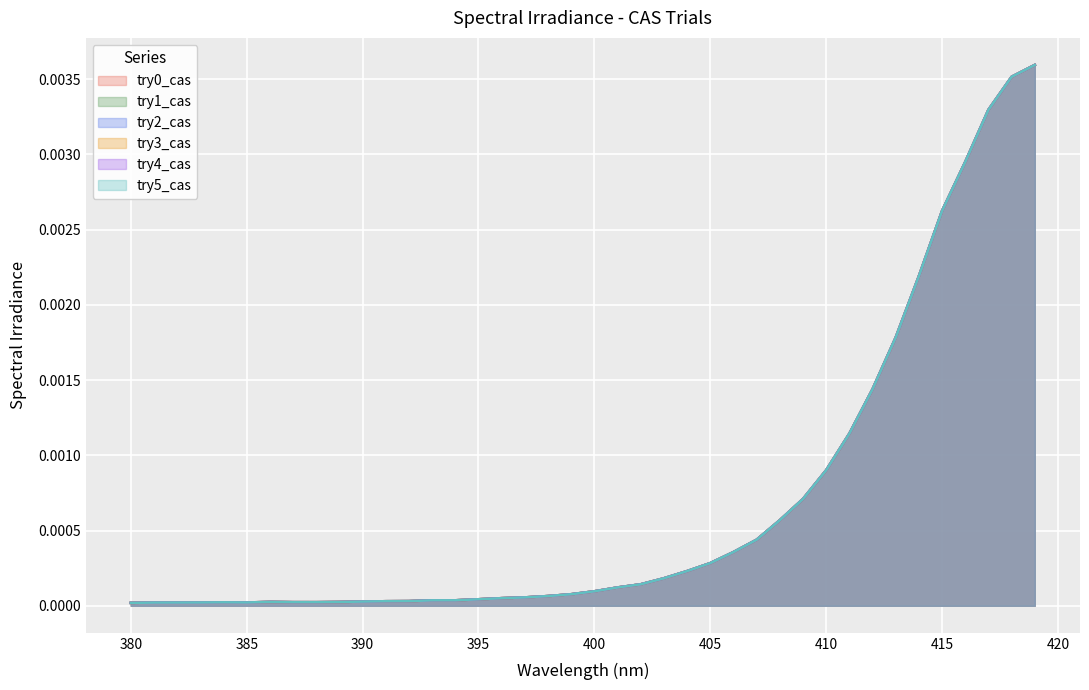

How many interior local valleys does the try2_cas series have?

2